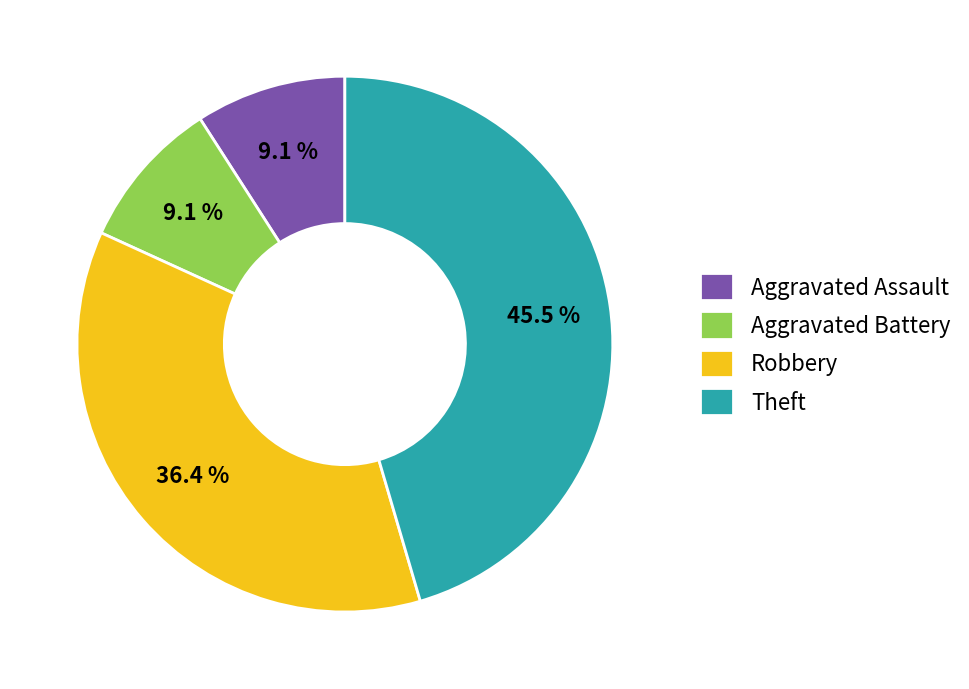

Combined, what portion of the pie is Theft and Robbery?

81.8%